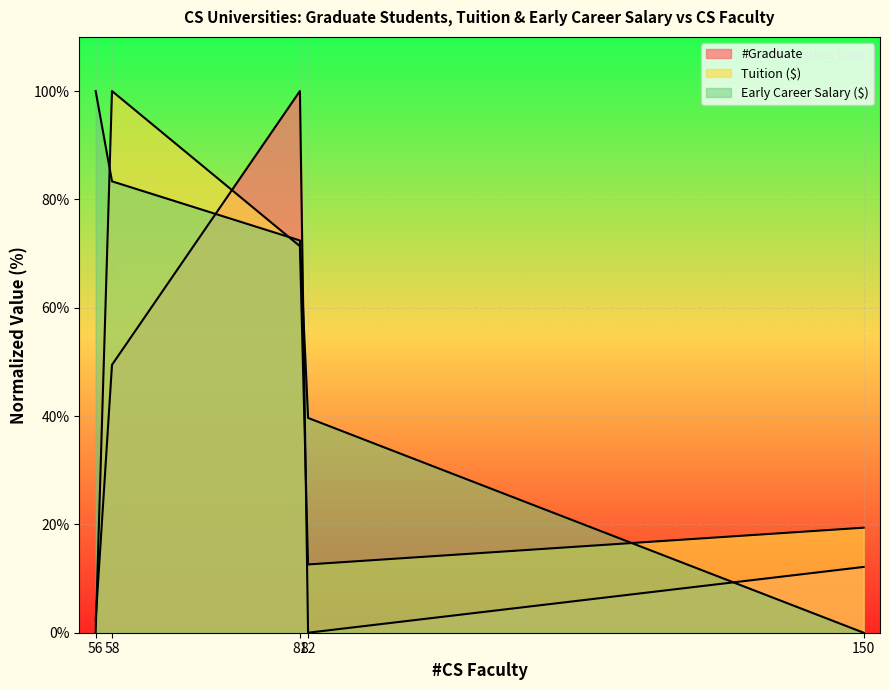

What is the spread (max minus min) of values at 82?

39.7